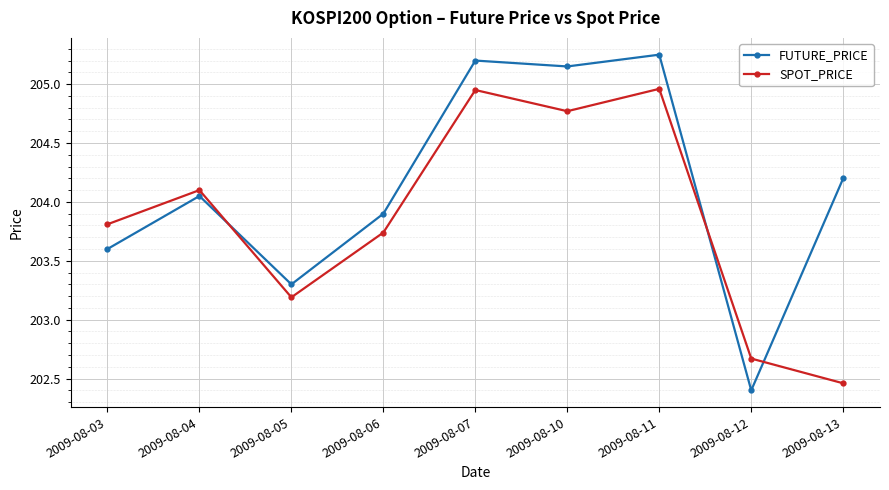

What is the difference between the maximum and minimum values in the SPOT_PRICE series?

2.5